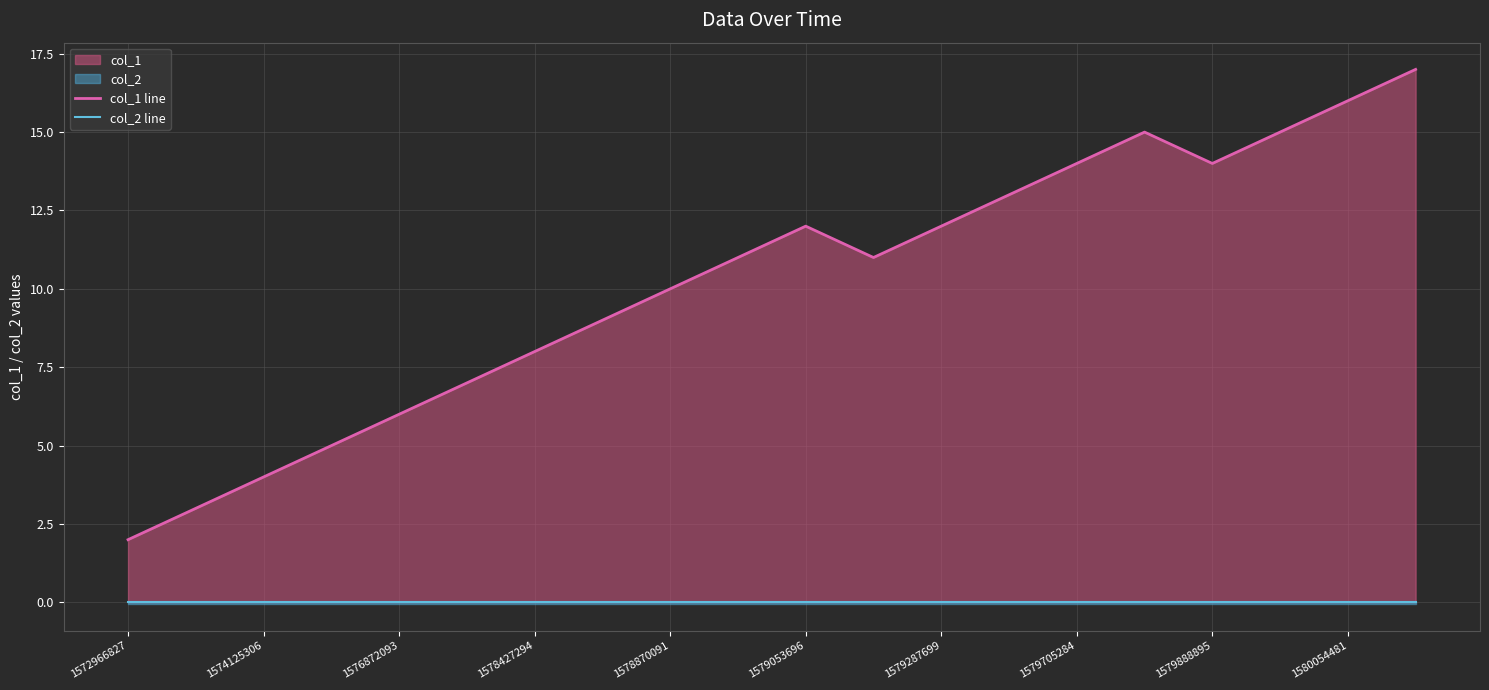

True or false: col_2 line has a value of 0 at 15.

True